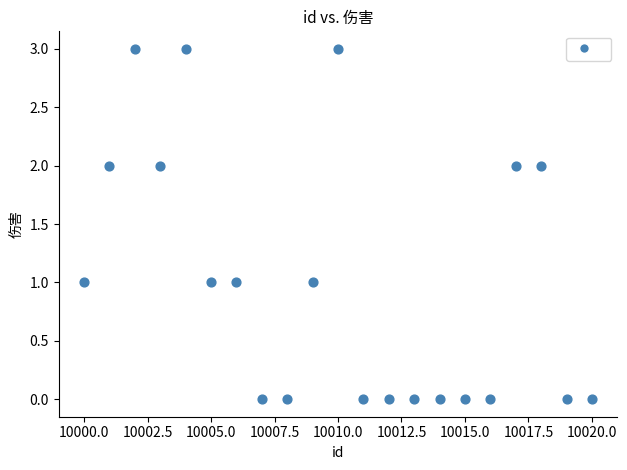

What is the range of X values (max minus min)?

20